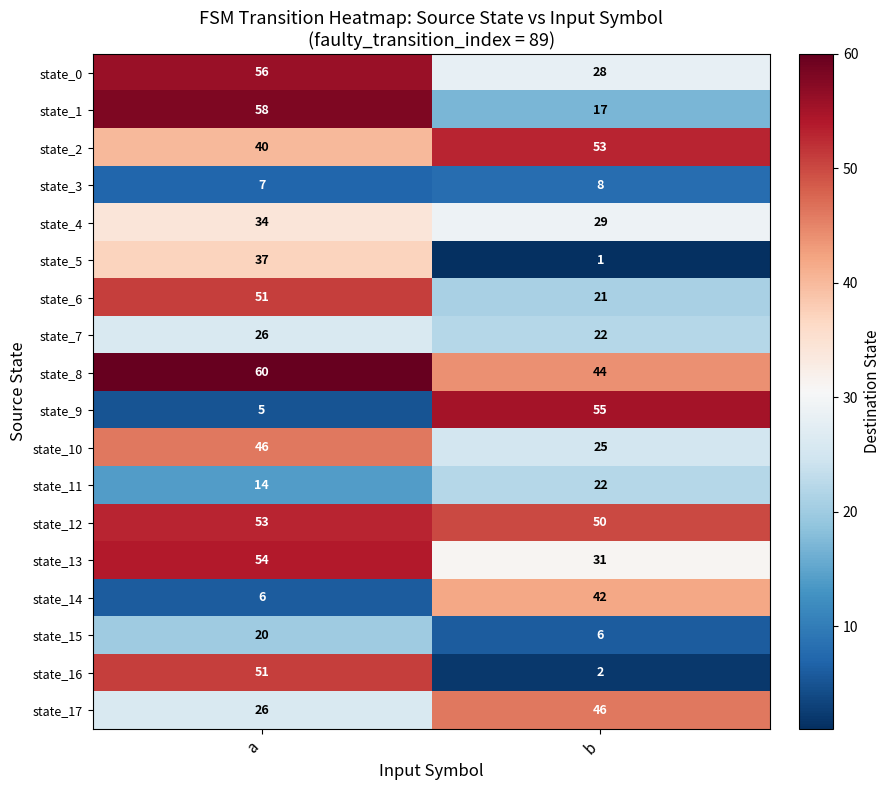

Is it true that state_7 equals 9 at a?

False